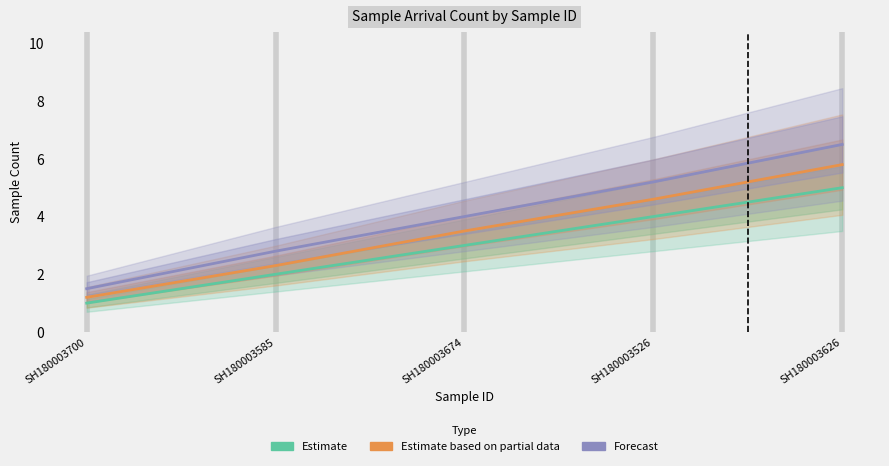

Rank the series by their maximum value, from highest to lowest.

Forecast, Estimate based on partial data, Estimate